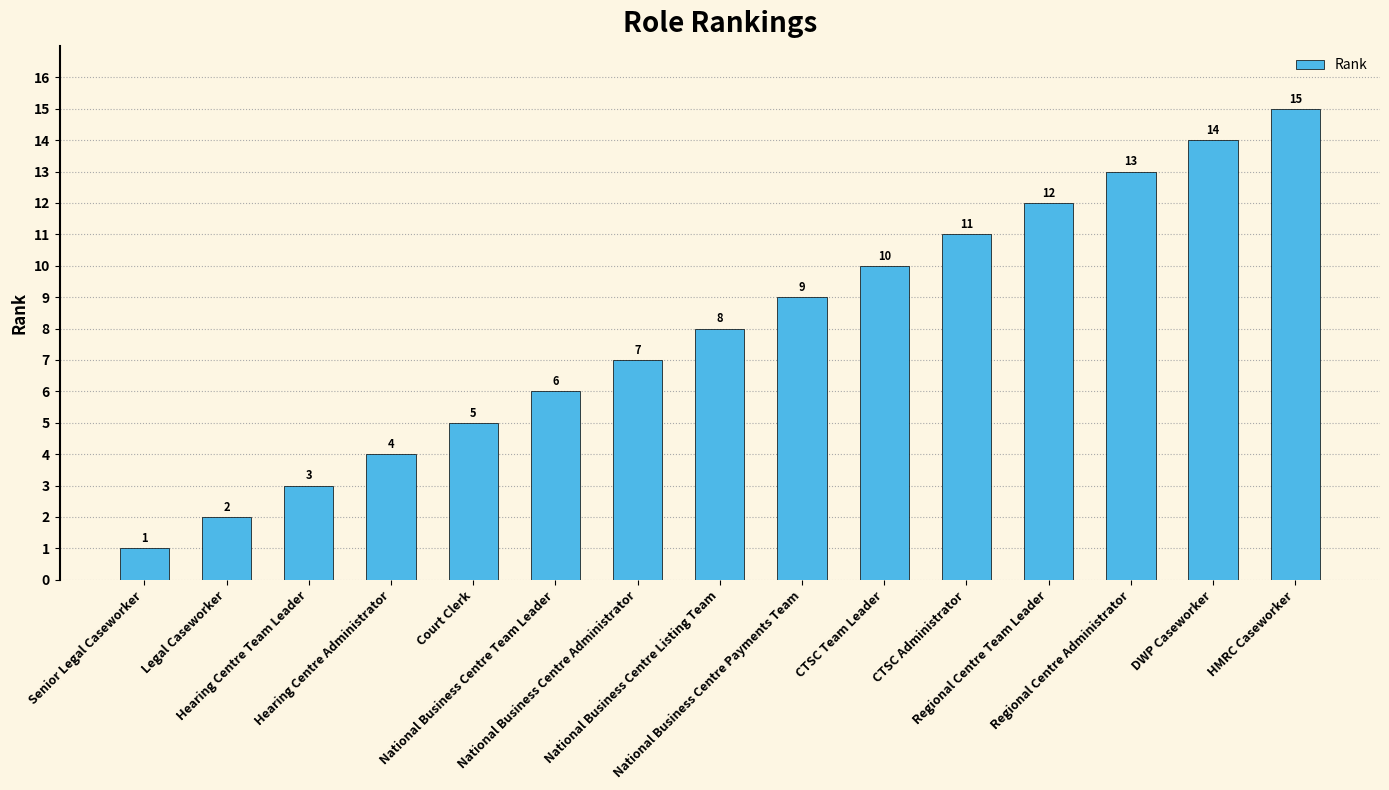

Count the number of data series in this chart.

1